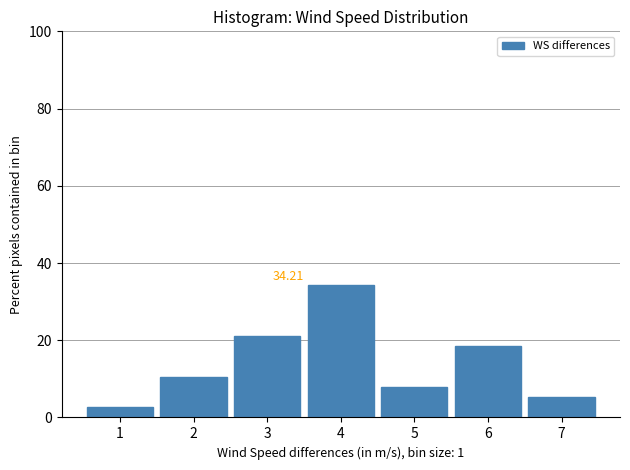

Which range on the x-axis has the tallest bar?

3.5 to 4.5